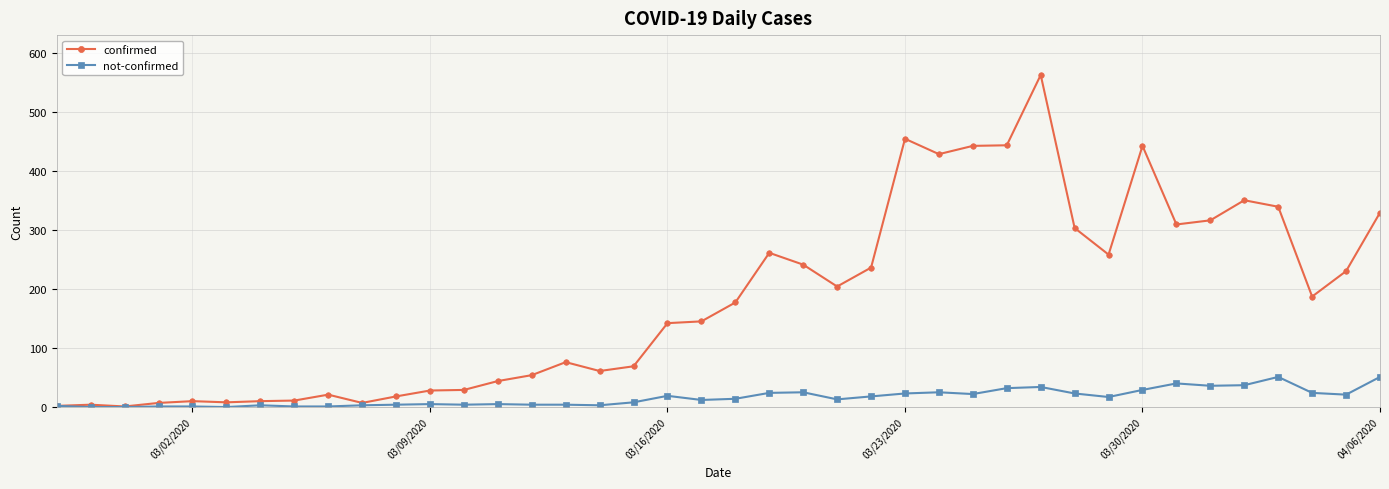

True or false: not-confirmed has more than 1 points higher than both neighbors.

True